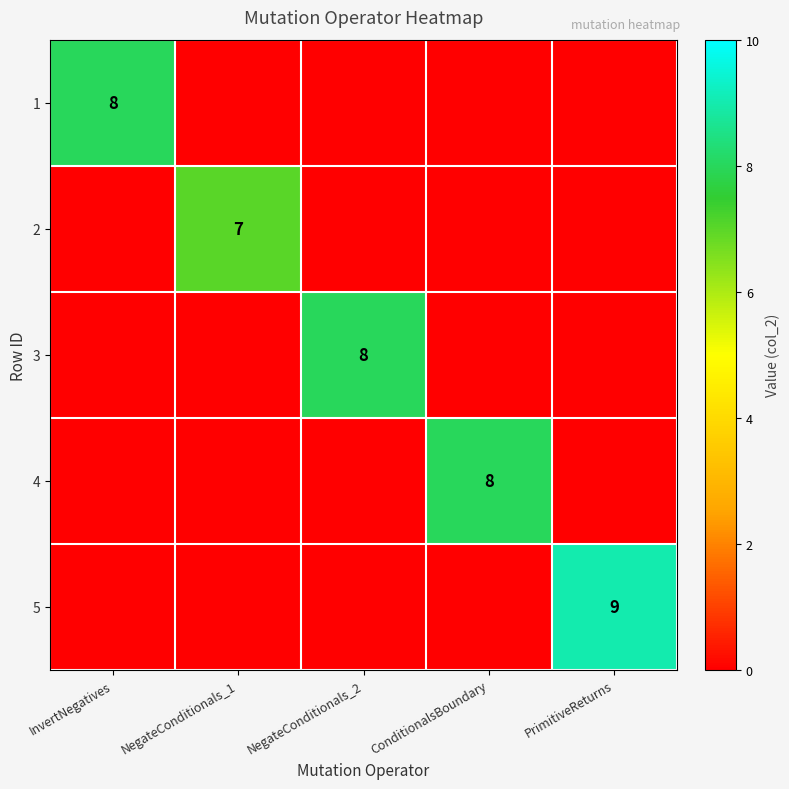

True or false: 5 has a value of 15 at PrimitiveReturns.

False